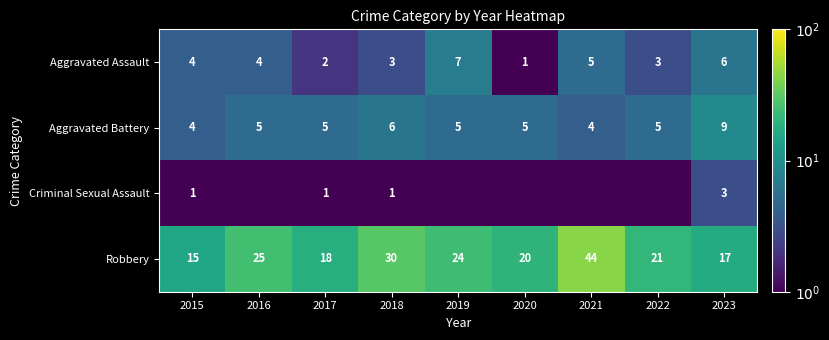

Read the Aggravated Battery value at 2022.

5.0